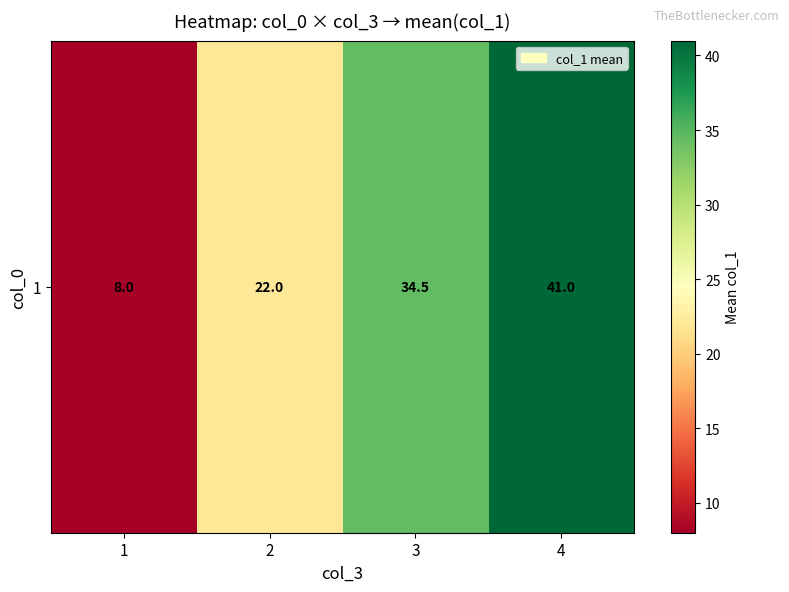

Is it true that the value at 2 is 33.4?

False